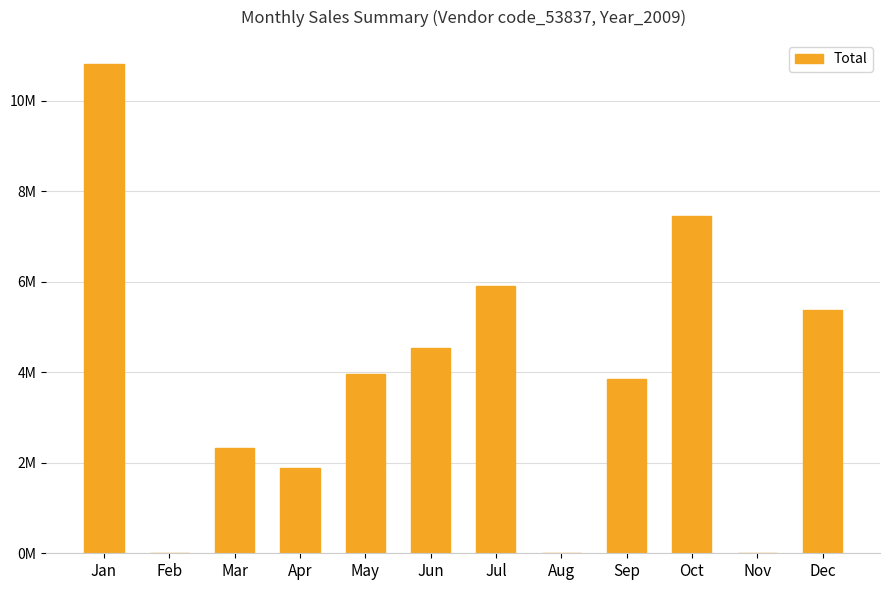

True or false: the data shows 2253968.9 at Oct.

False